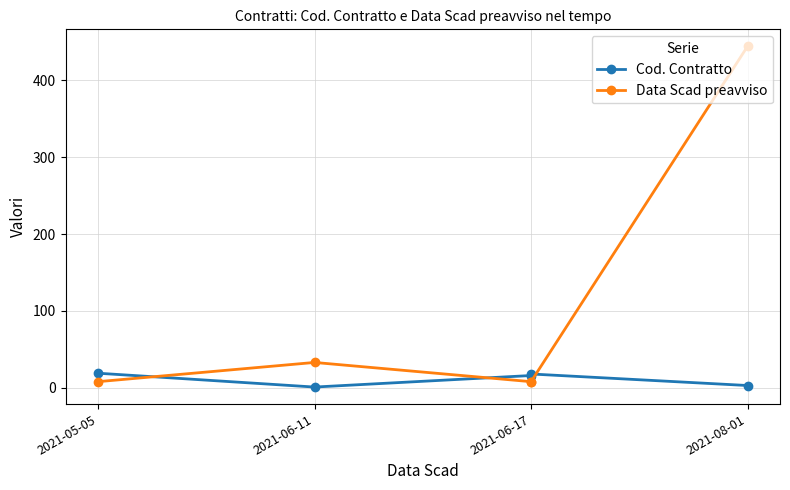

Which category has the lowest value in the Cod. Contratto series?

2021-06-11